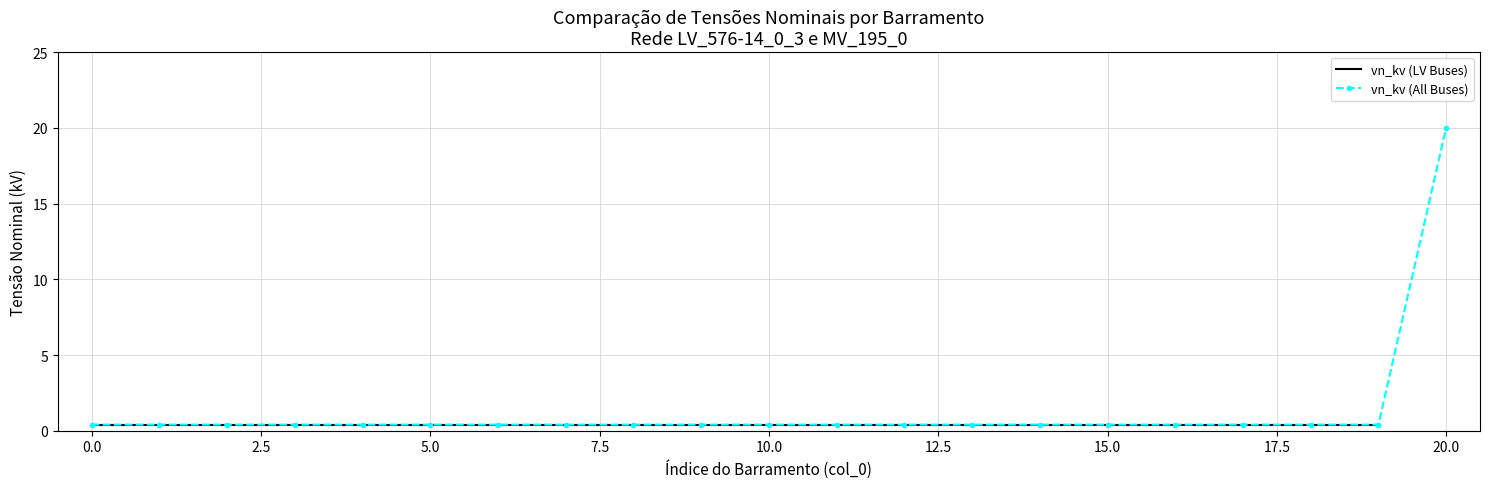

True or false: the data has more than 0 interior local peaks.

False